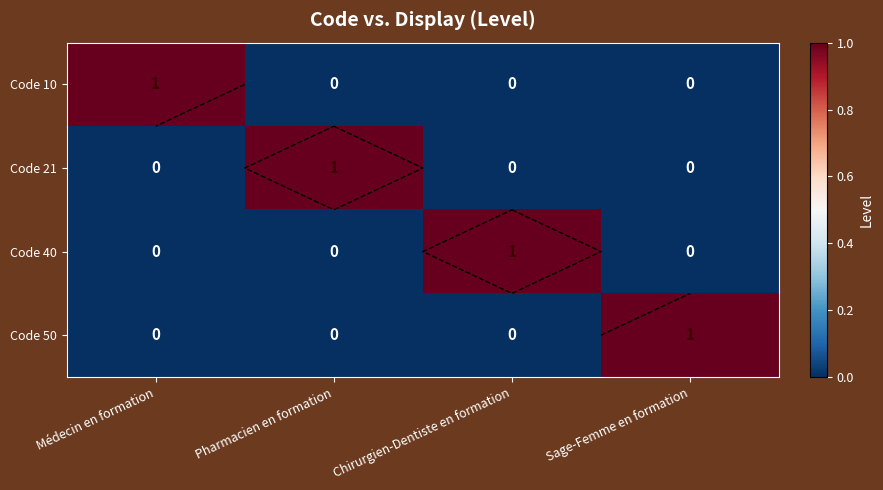

How many values in the Code 40 series exceed 0?

1